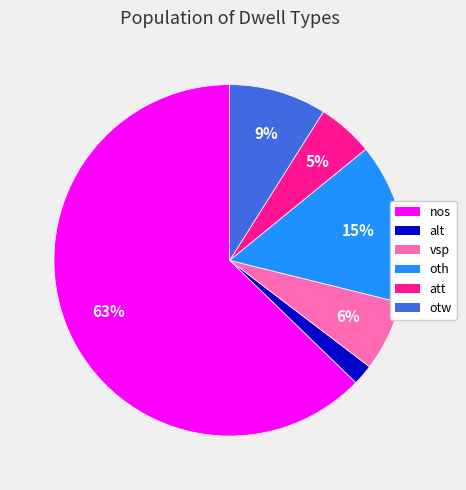

How many slices are in this pie chart?

6